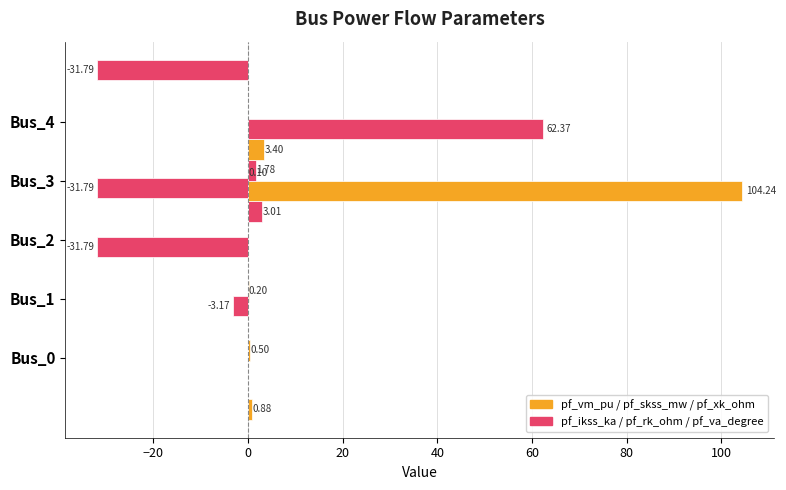

Is the value of pf_vm_pu at 0 greater than the value of pf_xk_ohm at 40?

Yes